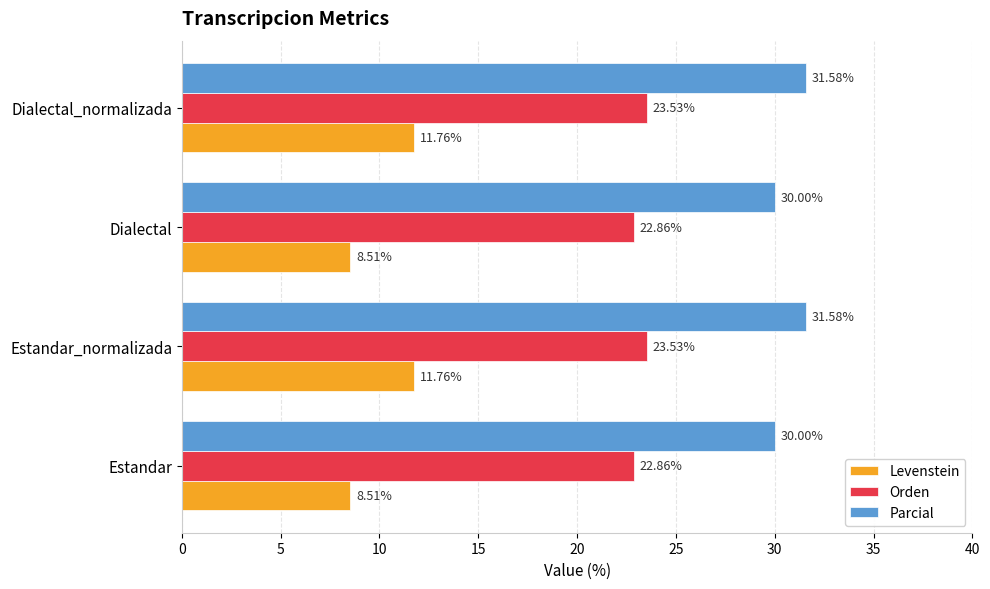

Is the value of Orden at Dialectal greater than the value of Levenstein at Estandar?

Yes